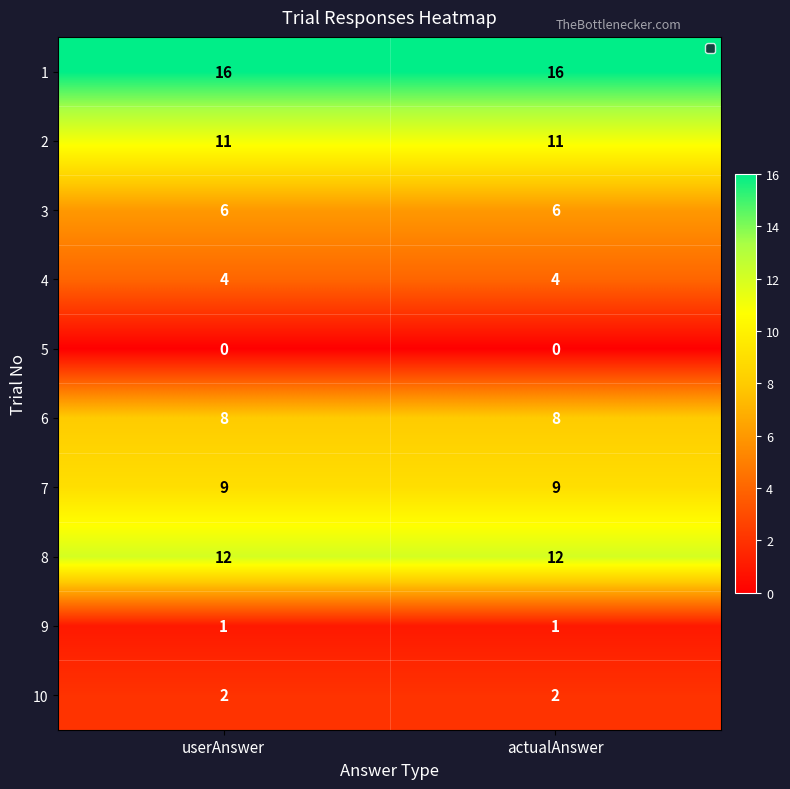

What is the spread (max minus min) of values at actualAnswer?

16